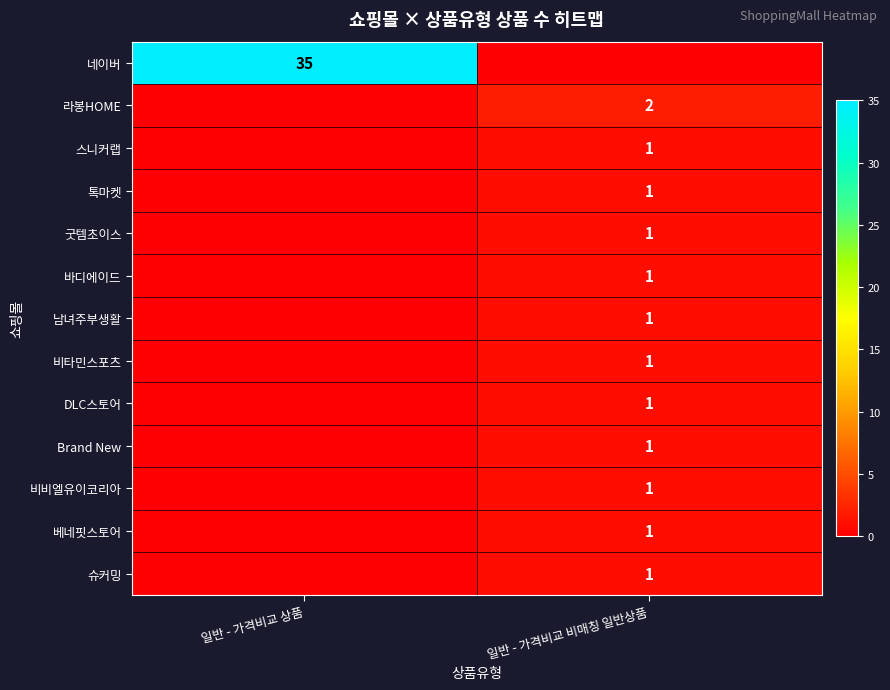

The value of 비타민스포츠 at 일반 - 가격비교 비매칭 일반상품 is 1. True or false?

True